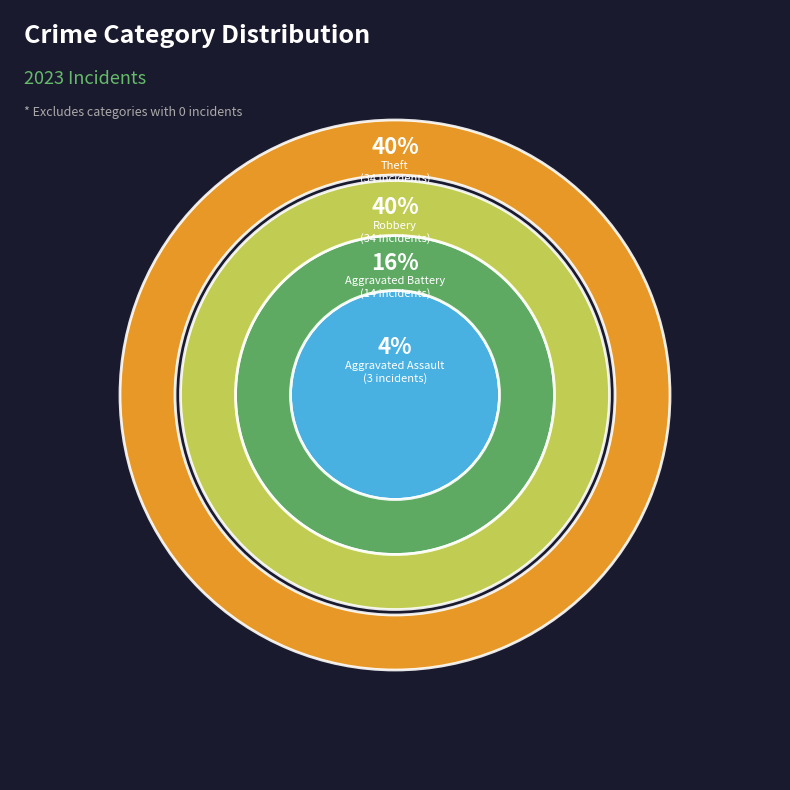

Combined, do Aggravated Assault and Robbery account for over 50%?

No